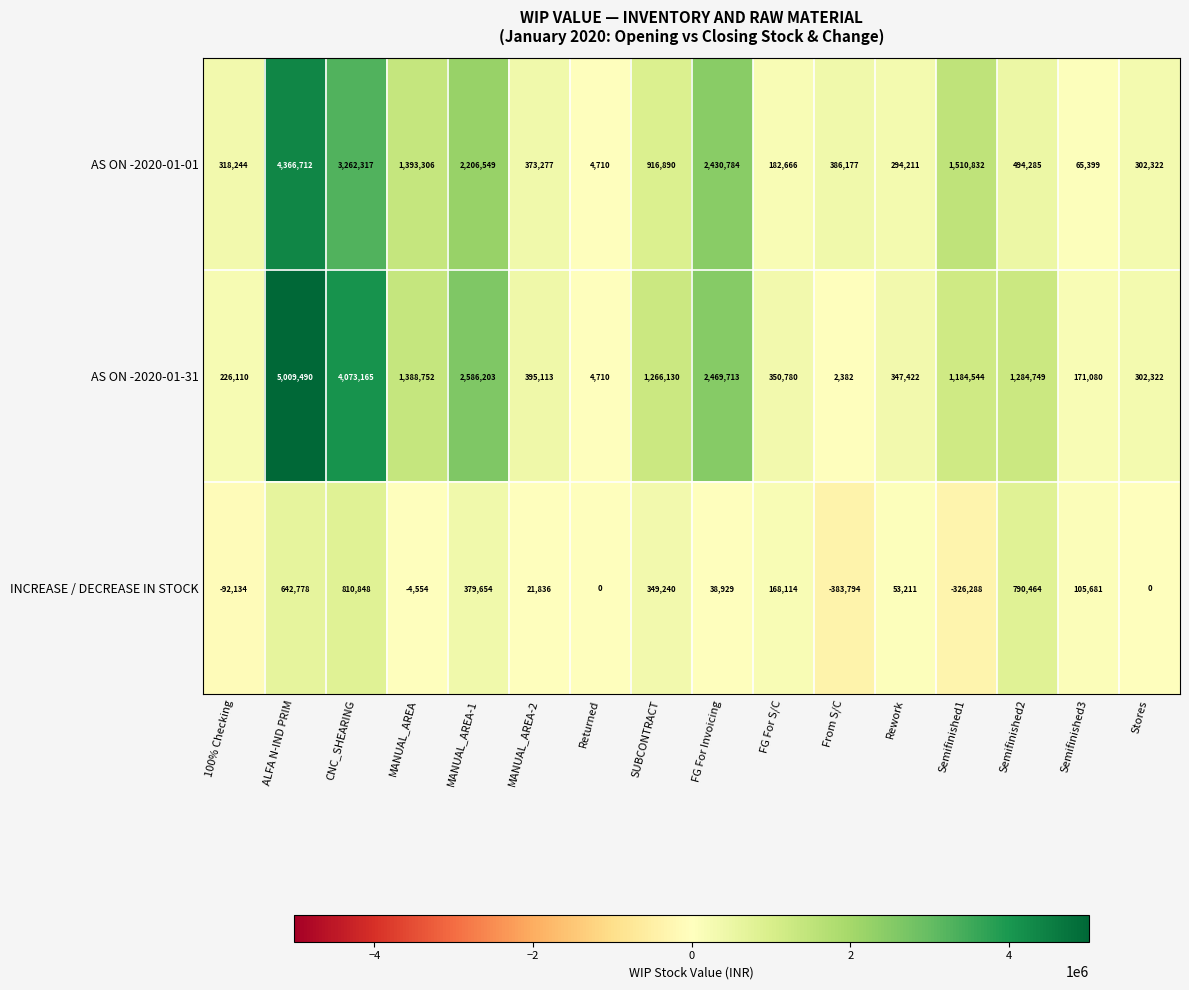

At which category is the sum across all series the highest?

ALFA N-IND PRIM